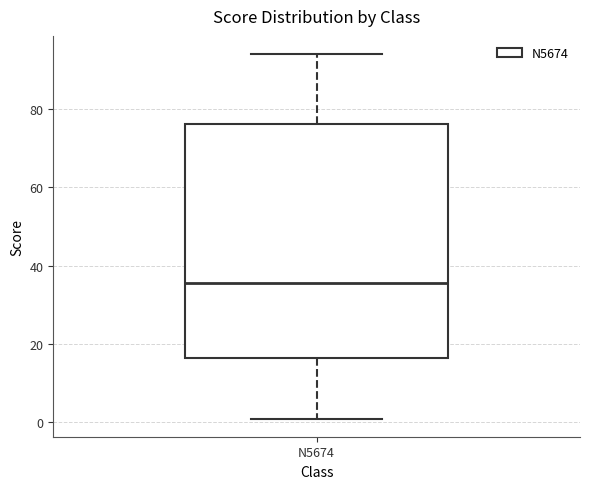

Transcribe this box plot: give where the median line is, the range the box spans, and where the two whiskers end, as read against the y-axis. The values are not printed on the chart, so give them approximately, as read against the axis.

median 36, box 16 to 76, whiskers 2 to 94